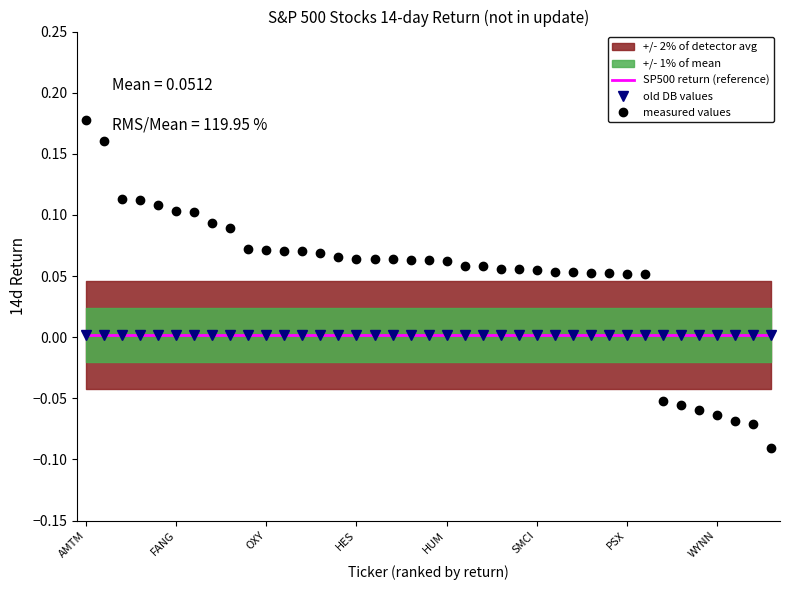

What is the sum of all SP500 return (reference) values?

0.1